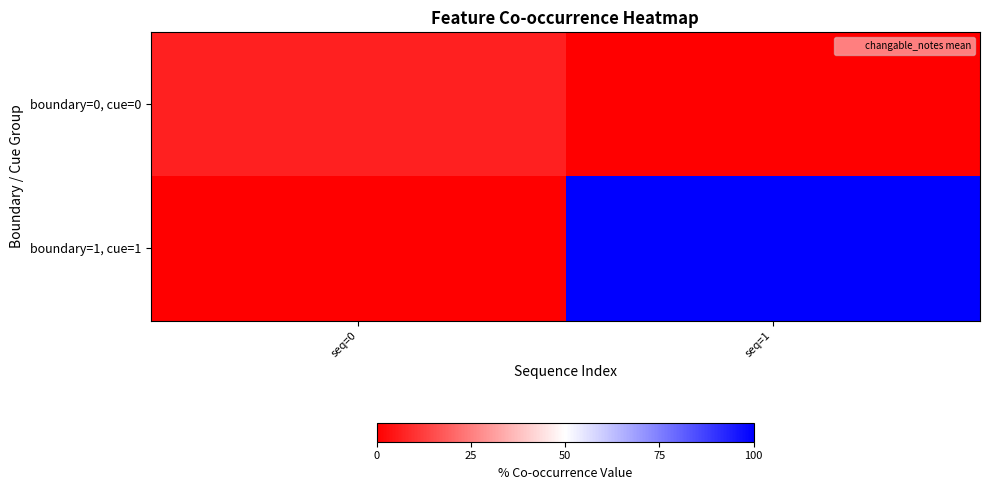

What is the difference between the highest and lowest values at seq=0?

6.2